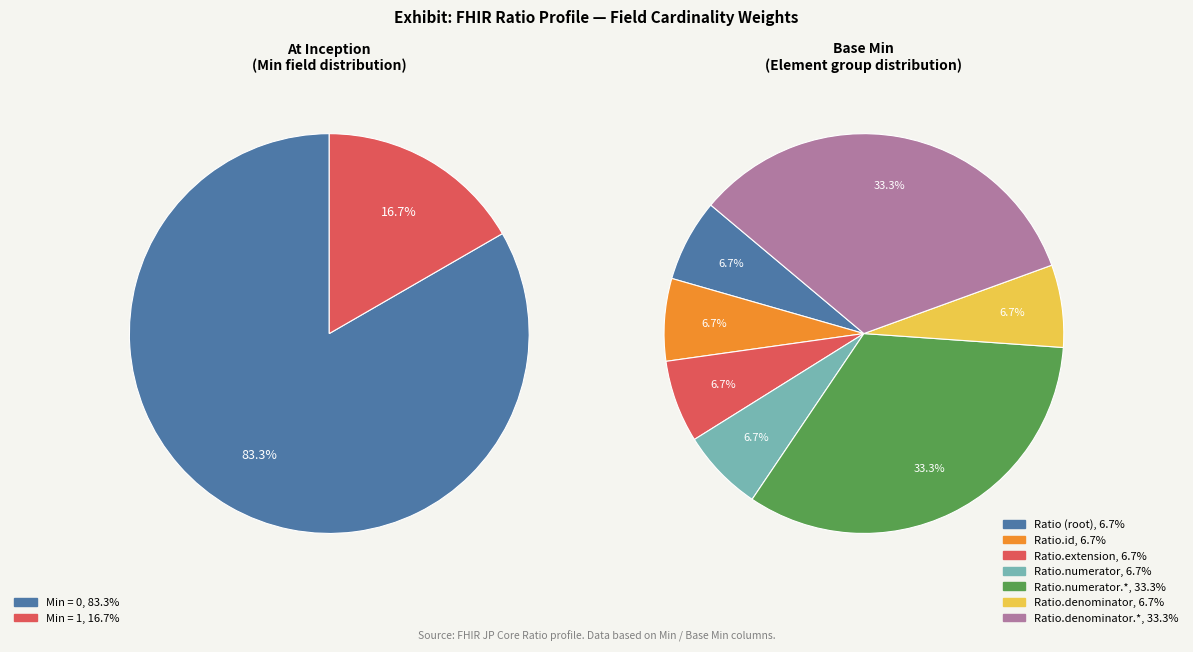

Is it true that Ratio.numerator.system is 10% of the pie?

False